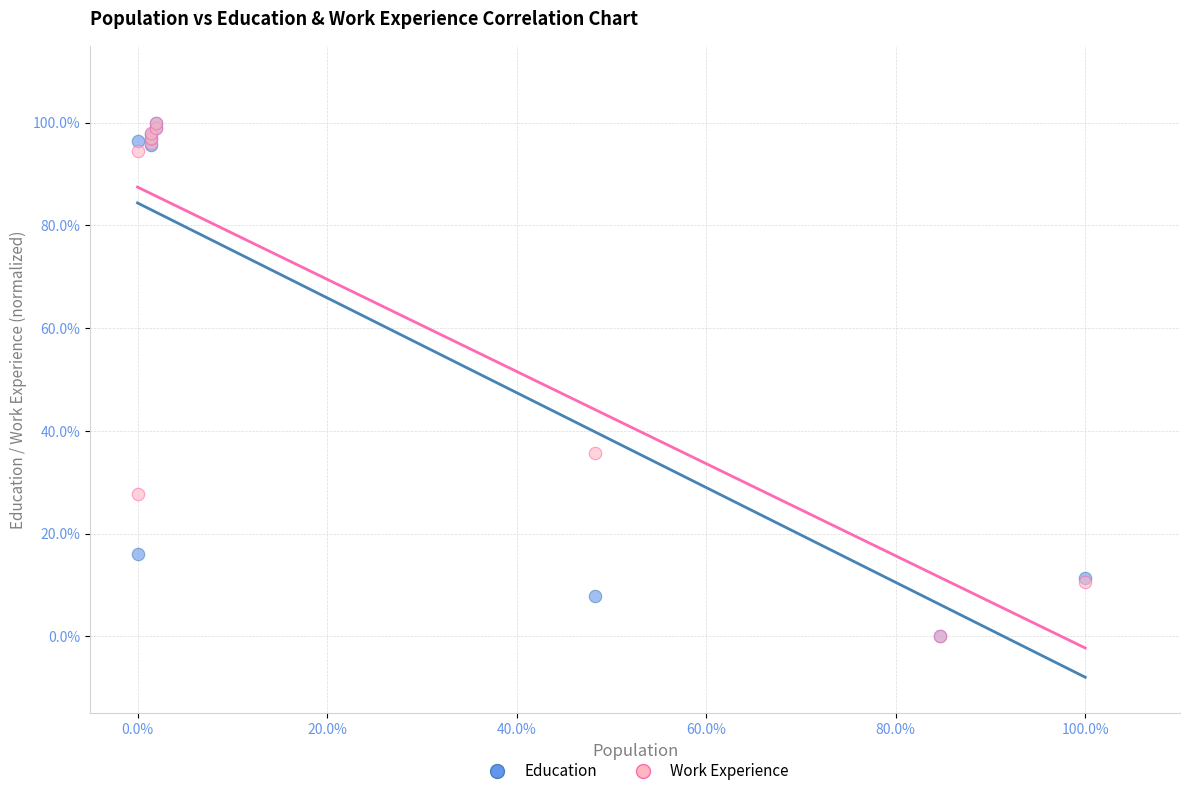

What are all the series names shown in the legend?

Education, Work Experience